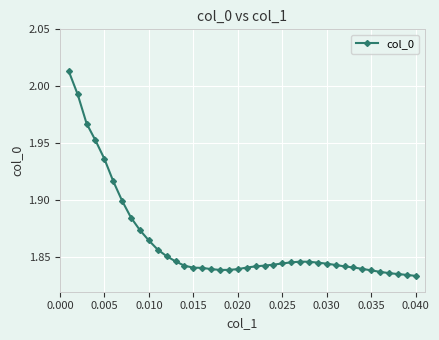

True or false: there are more than 0 points higher than both neighbors.

True